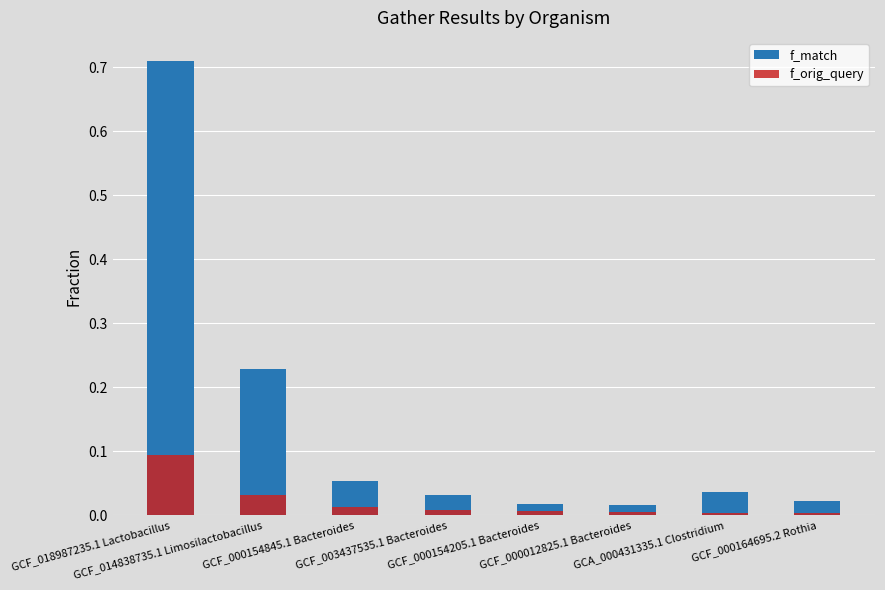

How many bars are there in each group?

2